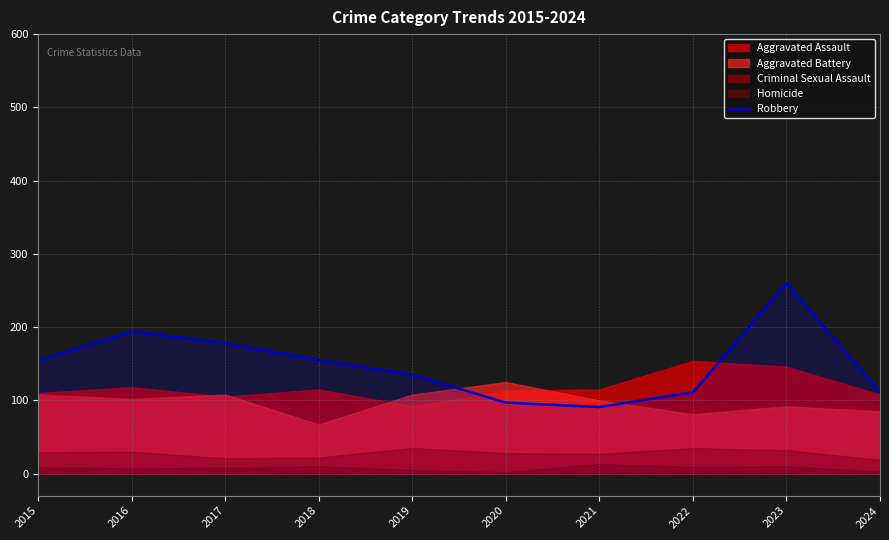

Approximately how many times larger is the value at 2018 compared to 2015?

1.0